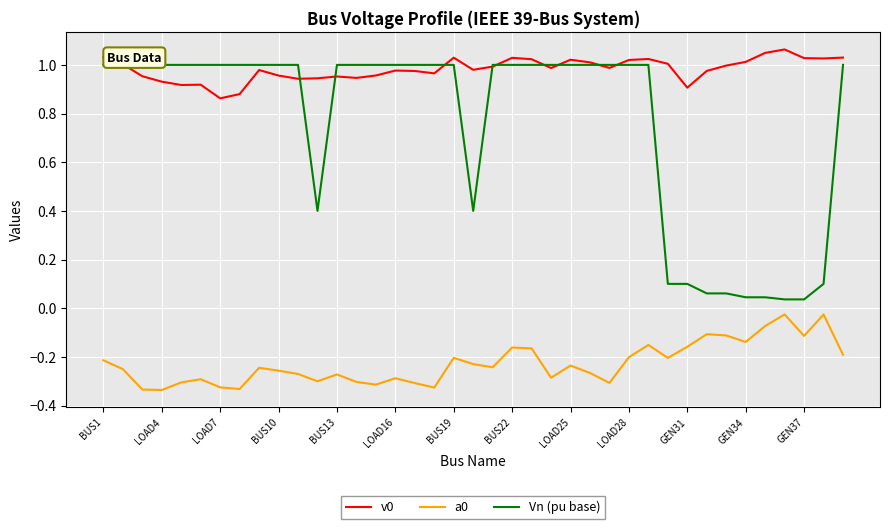

True or false: a0 and Vn (pu base) intersect in this chart.

False